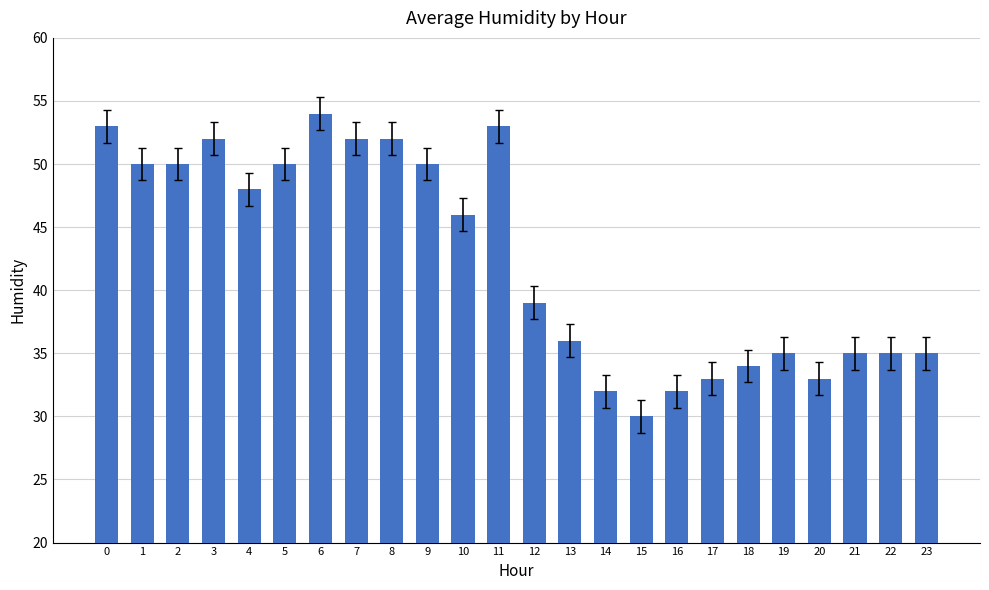

Reading left to right, extract all data points from this chart.

53	50	50	52	48	50	54	52	52	50	46	53	39	36	32	30	32	33	34	35	33	35	35	35